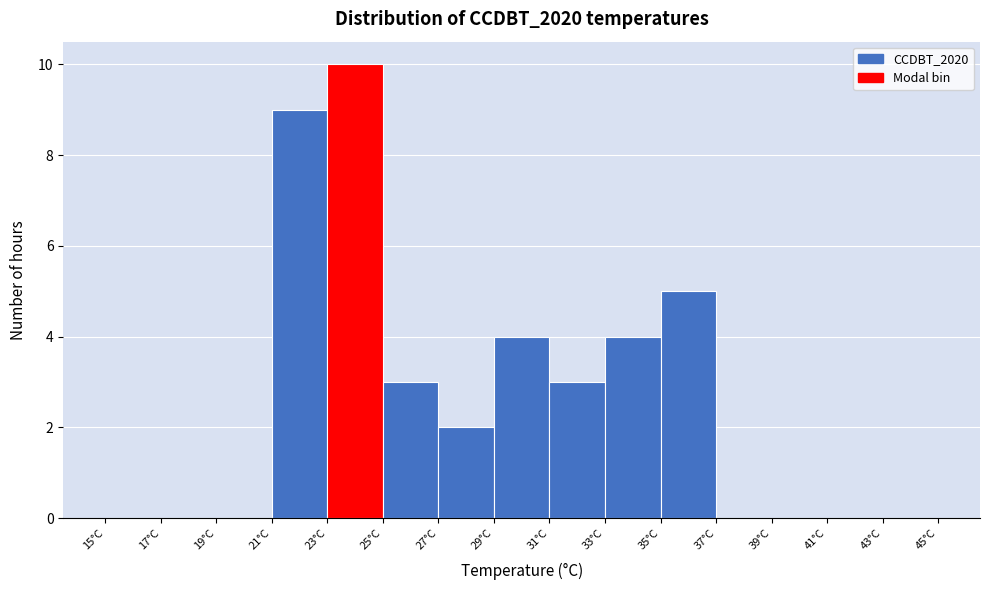

Reading left to right, transcribe this chart: for each bar, give the range it covers on the x-axis and its height. The values are not printed on the chart, so give them approximately, as read against the axis.

15 to 17: 0
17 to 19: 0
19 to 21: 0
21 to 23: 9
23 to 25: 10
25 to 27: 3
27 to 29: 2
29 to 31: 4
31 to 33: 3
33 to 35: 4
35 to 37: 5
37 to 39: 0
39 to 41: 0
41 to 43: 0
43 to 45: 0